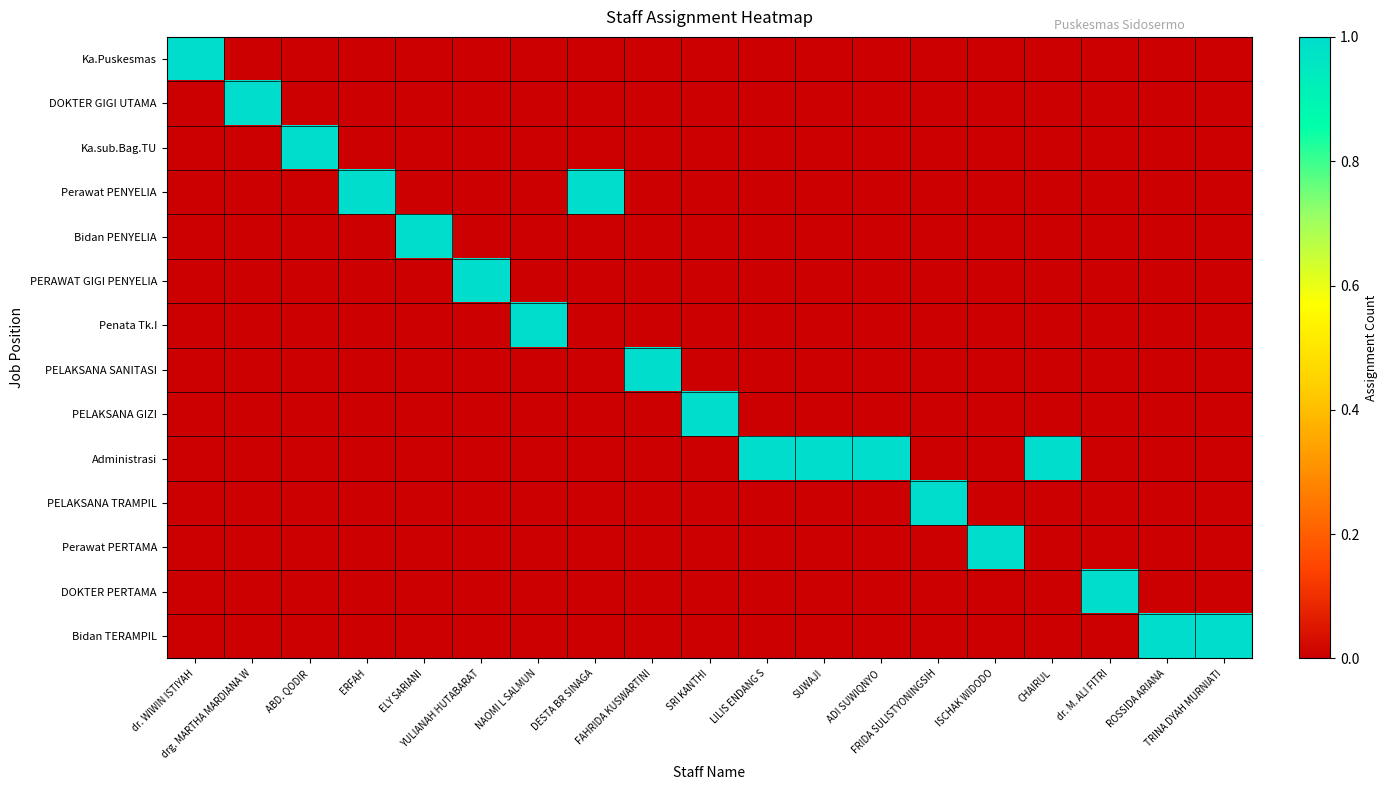

Reading left to right, list all the values displayed in this chart.

Ka.Puskesmas: dr. WIWIN ISTIYAH=1	drg. MARTHA MARDIANA W=0	ABD. QODIR=0	ERFAH=0	ELY SARIANI=0	YULIANAH HUTABARAT=0	NAOMI L SALMUN=0	DESTA BR SINAGA=0	FAHRIDA KUSWARTINI=0	SRI KANTHI=0	LILIS ENDANG S=0	SUWAJI=0	ADI SUWIQNYO=0	FRIDA SULISTYONINGSIH=0	ISCHAK WIDODO=0	CHAIRUL=0	dr. M. ALI FITRI=0	ROSSIDA ARIANA=0	TRINA DYAH MURNIATI=0
DOKTER GIGI UTAMA: dr. WIWIN ISTIYAH=0	drg. MARTHA MARDIANA W=1	ABD. QODIR=0	ERFAH=0	ELY SARIANI=0	YULIANAH HUTABARAT=0	NAOMI L SALMUN=0	DESTA BR SINAGA=0	FAHRIDA KUSWARTINI=0	SRI KANTHI=0	LILIS ENDANG S=0	SUWAJI=0	ADI SUWIQNYO=0	FRIDA SULISTYONINGSIH=0	ISCHAK WIDODO=0	CHAIRUL=0	dr. M. ALI FITRI=0	ROSSIDA ARIANA=0	TRINA DYAH MURNIATI=0
Ka.sub.Bag.TU: dr. WIWIN ISTIYAH=0	drg. MARTHA MARDIANA W=0	ABD. QODIR=1	ERFAH=0	ELY SARIANI=0	YULIANAH HUTABARAT=0	NAOMI L SALMUN=0	DESTA BR SINAGA=0	FAHRIDA KUSWARTINI=0	SRI KANTHI=0	LILIS ENDANG S=0	SUWAJI=0	ADI SUWIQNYO=0	FRIDA SULISTYONINGSIH=0	ISCHAK WIDODO=0	CHAIRUL=0	dr. M. ALI FITRI=0	ROSSIDA ARIANA=0	TRINA DYAH MURNIATI=0
Perawat PENYELIA: dr. WIWIN ISTIYAH=0	drg. MARTHA MARDIANA W=0	ABD. QODIR=0	ERFAH=1	ELY SARIANI=0	YULIANAH HUTABARAT=0	NAOMI L SALMUN=0	DESTA BR SINAGA=1	FAHRIDA KUSWARTINI=0	SRI KANTHI=0	LILIS ENDANG S=0	SUWAJI=0	ADI SUWIQNYO=0	FRIDA SULISTYONINGSIH=0	ISCHAK WIDODO=0	CHAIRUL=0	dr. M. ALI FITRI=0	ROSSIDA ARIANA=0	TRINA DYAH MURNIATI=0
Bidan PENYELIA: dr. WIWIN ISTIYAH=0	drg. MARTHA MARDIANA W=0	ABD. QODIR=0	ERFAH=0	ELY SARIANI=1	YULIANAH HUTABARAT=0	NAOMI L SALMUN=0	DESTA BR SINAGA=0	FAHRIDA KUSWARTINI=0	SRI KANTHI=0	LILIS ENDANG S=0	SUWAJI=0	ADI SUWIQNYO=0	FRIDA SULISTYONINGSIH=0	ISCHAK WIDODO=0	CHAIRUL=0	dr. M. ALI FITRI=0	ROSSIDA ARIANA=0	TRINA DYAH MURNIATI=0
PERAWAT GIGI PENYELIA: dr. WIWIN ISTIYAH=0	drg. MARTHA MARDIANA W=0	ABD. QODIR=0	ERFAH=0	ELY SARIANI=0	YULIANAH HUTABARAT=1	NAOMI L SALMUN=0	DESTA BR SINAGA=0	FAHRIDA KUSWARTINI=0	SRI KANTHI=0	LILIS ENDANG S=0	SUWAJI=0	ADI SUWIQNYO=0	FRIDA SULISTYONINGSIH=0	ISCHAK WIDODO=0	CHAIRUL=0	dr. M. ALI FITRI=0	ROSSIDA ARIANA=0	TRINA DYAH MURNIATI=0
Penata Tk.I: dr. WIWIN ISTIYAH=0	drg. MARTHA MARDIANA W=0	ABD. QODIR=0	ERFAH=0	ELY SARIANI=0	YULIANAH HUTABARAT=0	NAOMI L SALMUN=1	DESTA BR SINAGA=0	FAHRIDA KUSWARTINI=0	SRI KANTHI=0	LILIS ENDANG S=0	SUWAJI=0	ADI SUWIQNYO=0	FRIDA SULISTYONINGSIH=0	ISCHAK WIDODO=0	CHAIRUL=0	dr. M. ALI FITRI=0	ROSSIDA ARIANA=0	TRINA DYAH MURNIATI=0
PELAKSANA SANITASI: dr. WIWIN ISTIYAH=0	drg. MARTHA MARDIANA W=0	ABD. QODIR=0	ERFAH=0	ELY SARIANI=0	YULIANAH HUTABARAT=0	NAOMI L SALMUN=0	DESTA BR SINAGA=0	FAHRIDA KUSWARTINI=1	SRI KANTHI=0	LILIS ENDANG S=0	SUWAJI=0	ADI SUWIQNYO=0	FRIDA SULISTYONINGSIH=0	ISCHAK WIDODO=0	CHAIRUL=0	dr. M. ALI FITRI=0	ROSSIDA ARIANA=0	TRINA DYAH MURNIATI=0
PELAKSANA GIZI: dr. WIWIN ISTIYAH=0	drg. MARTHA MARDIANA W=0	ABD. QODIR=0	ERFAH=0	ELY SARIANI=0	YULIANAH HUTABARAT=0	NAOMI L SALMUN=0	DESTA BR SINAGA=0	FAHRIDA KUSWARTINI=0	SRI KANTHI=1	LILIS ENDANG S=0	SUWAJI=0	ADI SUWIQNYO=0	FRIDA SULISTYONINGSIH=0	ISCHAK WIDODO=0	CHAIRUL=0	dr. M. ALI FITRI=0	ROSSIDA ARIANA=0	TRINA DYAH MURNIATI=0
Administrasi: dr. WIWIN ISTIYAH=0	drg. MARTHA MARDIANA W=0	ABD. QODIR=0	ERFAH=0	ELY SARIANI=0	YULIANAH HUTABARAT=0	NAOMI L SALMUN=0	DESTA BR SINAGA=0	FAHRIDA KUSWARTINI=0	SRI KANTHI=0	LILIS ENDANG S=1	SUWAJI=1	ADI SUWIQNYO=1	FRIDA SULISTYONINGSIH=0	ISCHAK WIDODO=0	CHAIRUL=1	dr. M. ALI FITRI=0	ROSSIDA ARIANA=0	TRINA DYAH MURNIATI=0
PELAKSANA TRAMPIL: dr. WIWIN ISTIYAH=0	drg. MARTHA MARDIANA W=0	ABD. QODIR=0	ERFAH=0	ELY SARIANI=0	YULIANAH HUTABARAT=0	NAOMI L SALMUN=0	DESTA BR SINAGA=0	FAHRIDA KUSWARTINI=0	SRI KANTHI=0	LILIS ENDANG S=0	SUWAJI=0	ADI SUWIQNYO=0	FRIDA SULISTYONINGSIH=1	ISCHAK WIDODO=0	CHAIRUL=0	dr. M. ALI FITRI=0	ROSSIDA ARIANA=0	TRINA DYAH MURNIATI=0
Perawat PERTAMA: dr. WIWIN ISTIYAH=0	drg. MARTHA MARDIANA W=0	ABD. QODIR=0	ERFAH=0	ELY SARIANI=0	YULIANAH HUTABARAT=0	NAOMI L SALMUN=0	DESTA BR SINAGA=0	FAHRIDA KUSWARTINI=0	SRI KANTHI=0	LILIS ENDANG S=0	SUWAJI=0	ADI SUWIQNYO=0	FRIDA SULISTYONINGSIH=0	ISCHAK WIDODO=1	CHAIRUL=0	dr. M. ALI FITRI=0	ROSSIDA ARIANA=0	TRINA DYAH MURNIATI=0
DOKTER PERTAMA: dr. WIWIN ISTIYAH=0	drg. MARTHA MARDIANA W=0	ABD. QODIR=0	ERFAH=0	ELY SARIANI=0	YULIANAH HUTABARAT=0	NAOMI L SALMUN=0	DESTA BR SINAGA=0	FAHRIDA KUSWARTINI=0	SRI KANTHI=0	LILIS ENDANG S=0	SUWAJI=0	ADI SUWIQNYO=0	FRIDA SULISTYONINGSIH=0	ISCHAK WIDODO=0	CHAIRUL=0	dr. M. ALI FITRI=1	ROSSIDA ARIANA=0	TRINA DYAH MURNIATI=0
Bidan TERAMPIL: dr. WIWIN ISTIYAH=0	drg. MARTHA MARDIANA W=0	ABD. QODIR=0	ERFAH=0	ELY SARIANI=0	YULIANAH HUTABARAT=0	NAOMI L SALMUN=0	DESTA BR SINAGA=0	FAHRIDA KUSWARTINI=0	SRI KANTHI=0	LILIS ENDANG S=0	SUWAJI=0	ADI SUWIQNYO=0	FRIDA SULISTYONINGSIH=0	ISCHAK WIDODO=0	CHAIRUL=0	dr. M. ALI FITRI=0	ROSSIDA ARIANA=1	TRINA DYAH MURNIATI=1